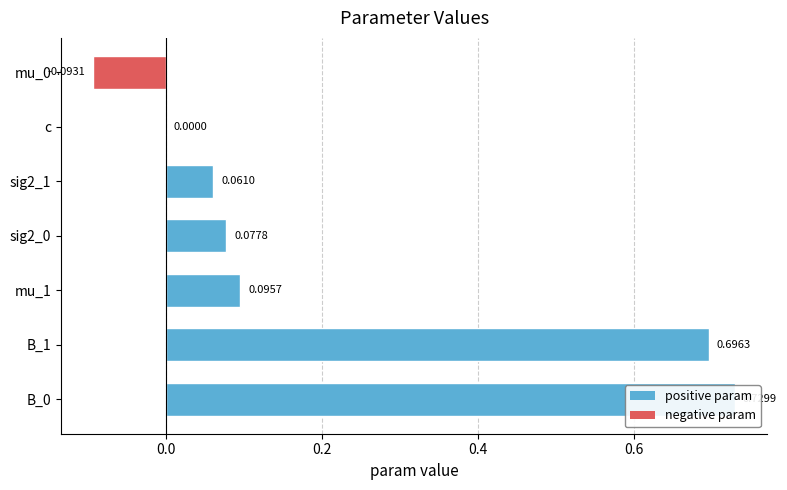

Which has a higher value, sig2_0 or mu_1?

mu_1